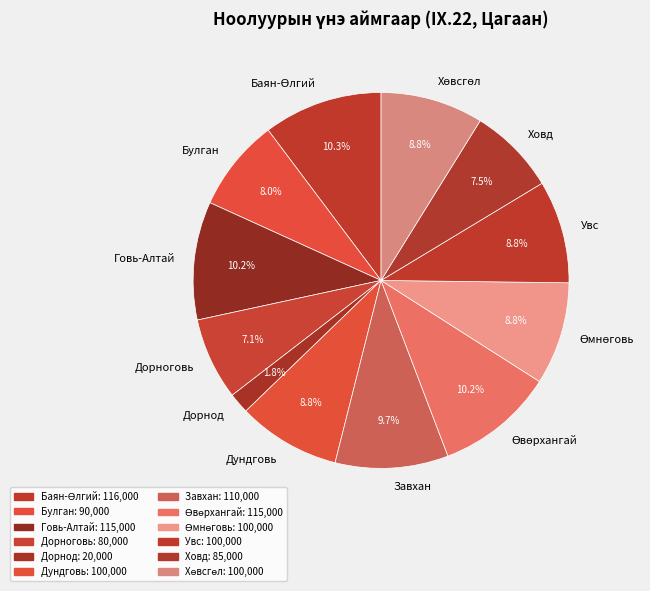

Does any single category account for the majority?

No